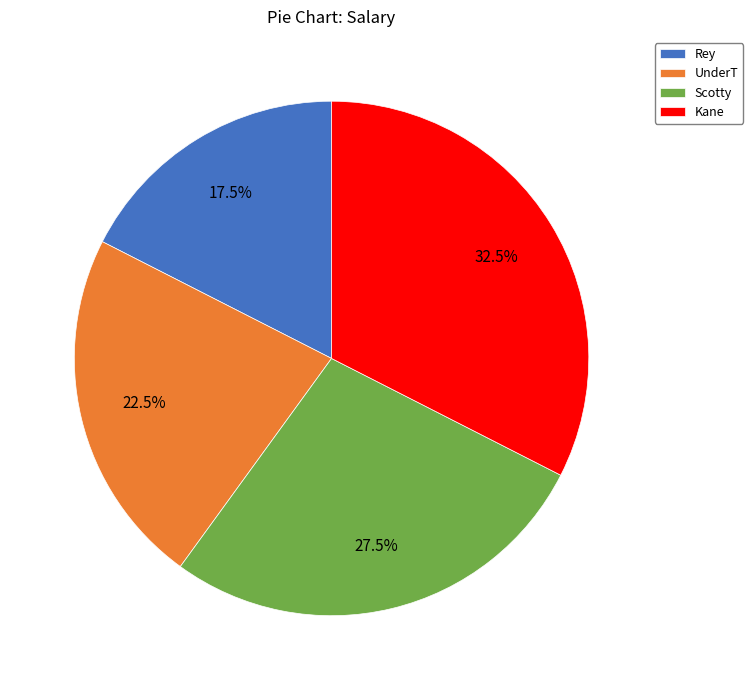

What is the largest slice in the pie chart?

Kane